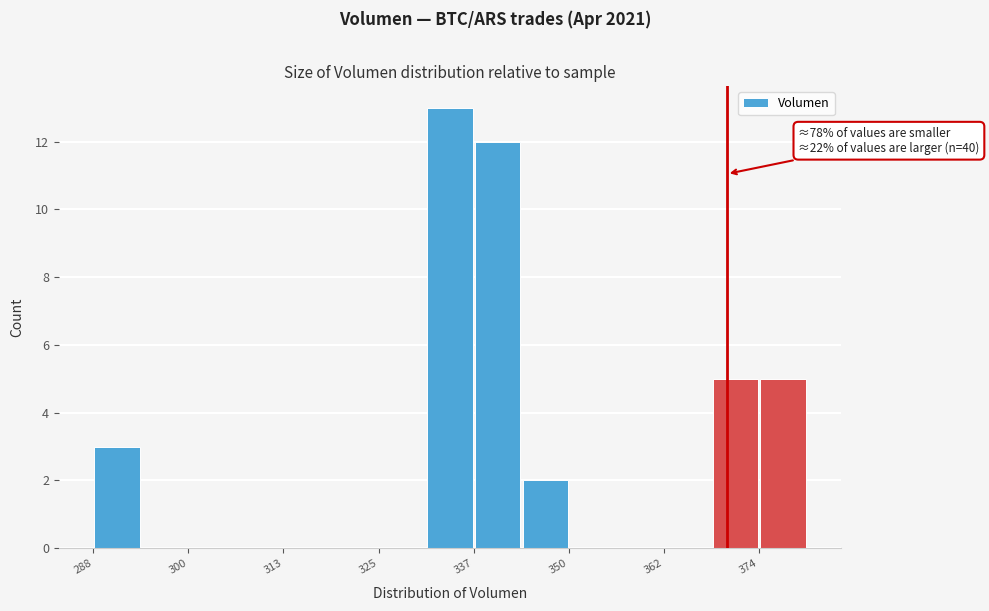

Around what value on the x-axis is the tallest bar? Give the approximate position of its centre, as read against the axis.

334